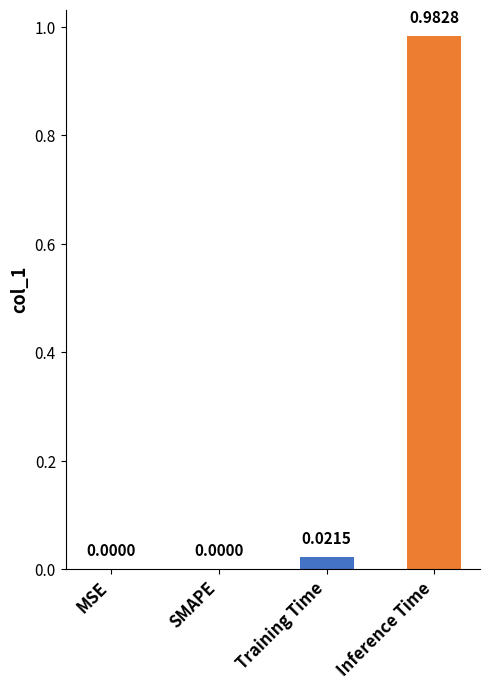

Which category has the highest value across all series?

Inference Time